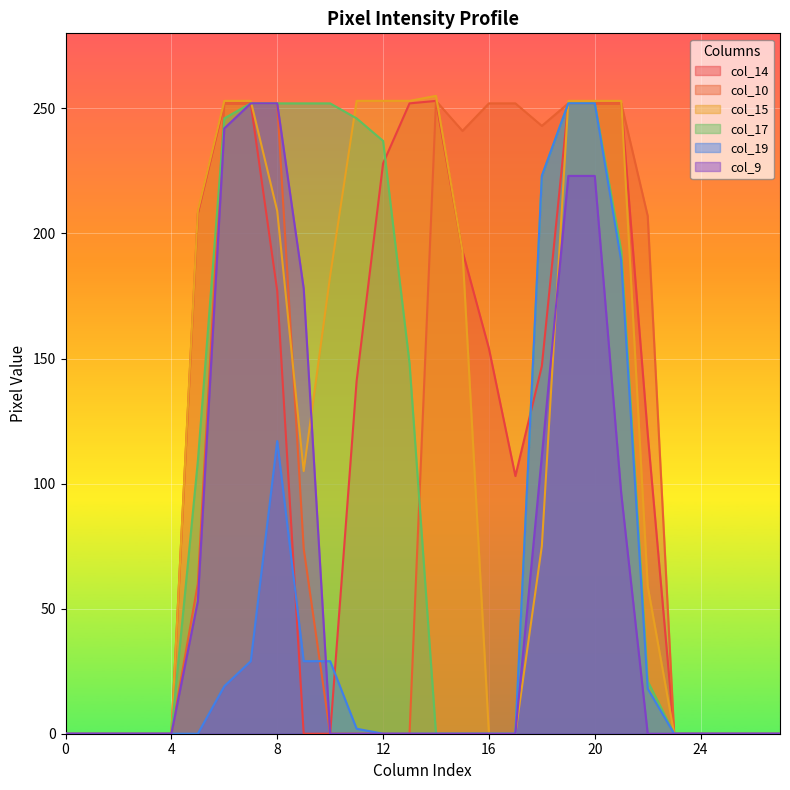

At which category is the sum across all series the highest?

19